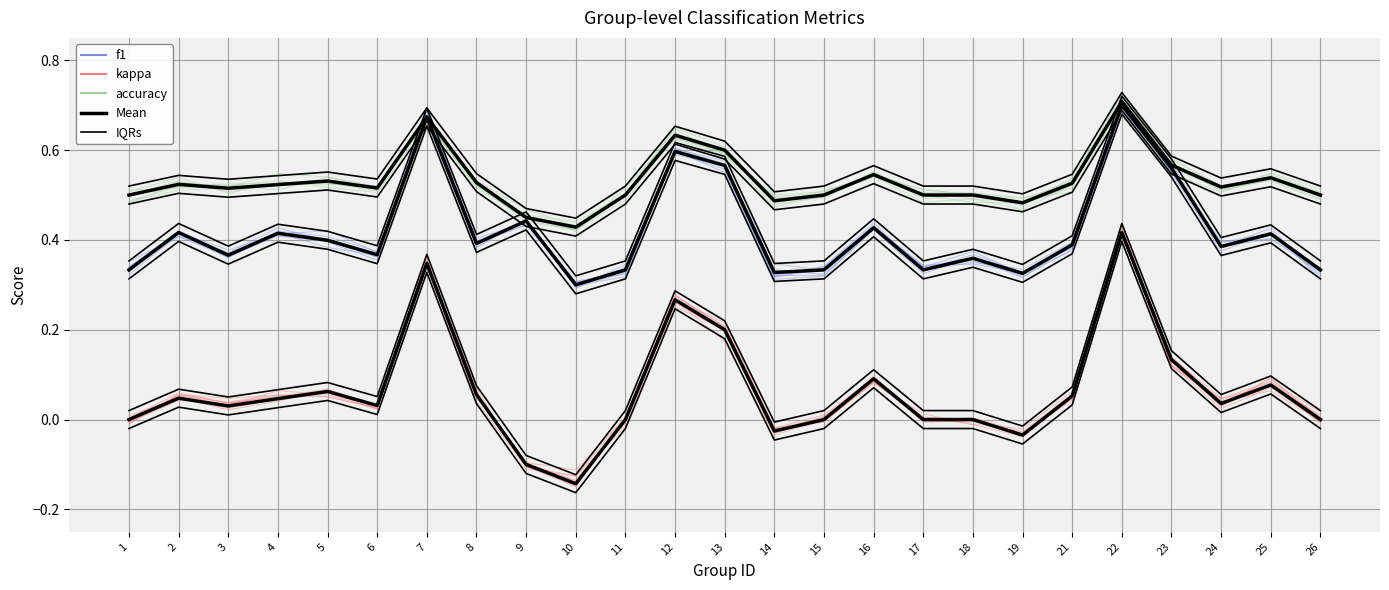

Reading left to right, what are all the values shown in this chart?

Mean (f1): 0.3	0.4	0.4	0.4	0.4	0.4	0.7	0.4	0.4	0.3	0.3	0.6	0.6	0.3	0.3	0.4	0.3	0.4	0.3	0.4	0.7	0.6	0.4	0.4	0.3
Mean (kappa): 0.0	0.0	0.0	0.0	0.1	0.0	0.3	0.1	-0.1	-0.1	0.0	0.3	0.2	-0.0	0.0	0.1	0.0	0.0	-0.0	0.1	0.4	0.1	0.0	0.1	0.0
Mean (accuracy): 0.5	0.5	0.5	0.5	0.5	0.5	0.7	0.5	0.5	0.4	0.5	0.6	0.6	0.5	0.5	0.5	0.5	0.5	0.5	0.5	0.7	0.6	0.5	0.5	0.5